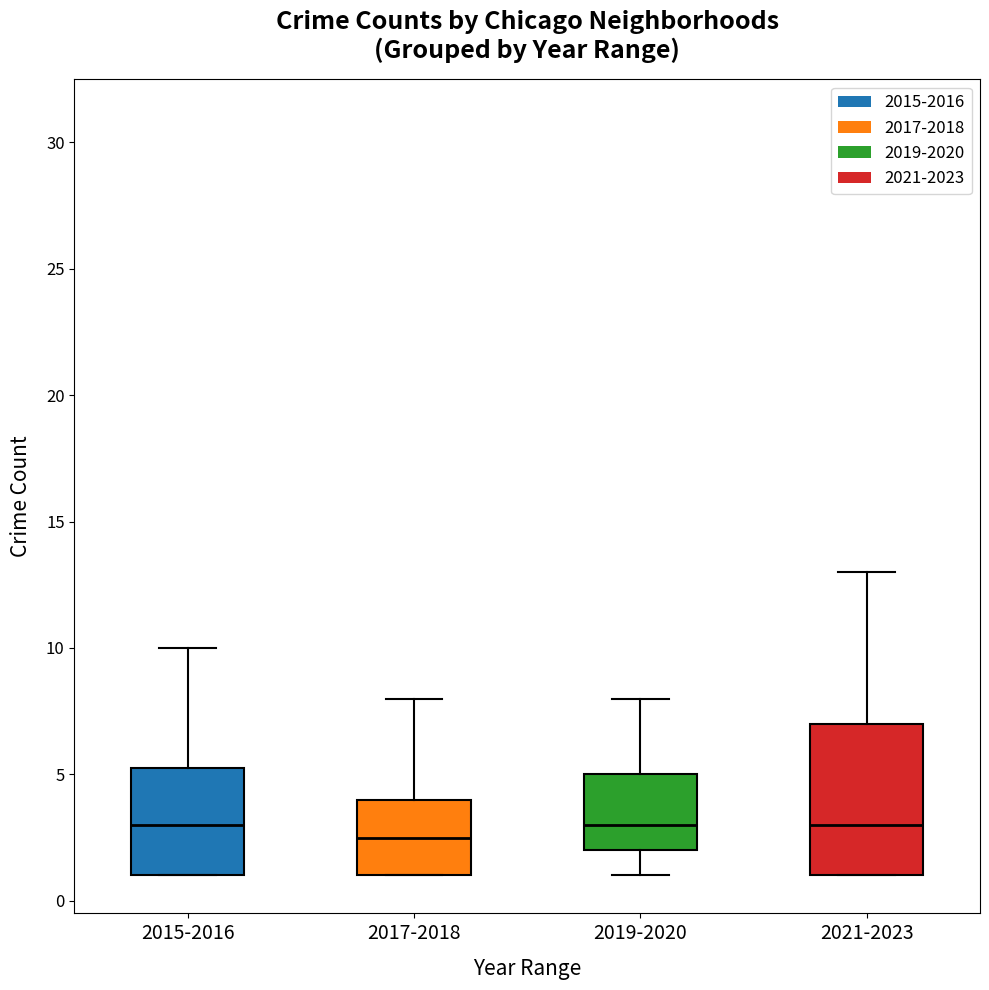

Reading left to right, transcribe this box plot: for each box, give where its median line is, the range the box spans, and where its two whiskers end, as read against the y-axis. The values are not printed on the chart, so give them approximately, as read against the axis.

2015-2016: median 3.0, box 1.0 to 5.5, whiskers 1.0 to 10.0
2017-2018: median 2.5, box 1.0 to 4.0, whiskers 1.0 to 8.0
2019-2020: median 3.0, box 2.0 to 5.0, whiskers 1.0 to 8.0
2021-2023: median 3.0, box 1.0 to 7.0, whiskers 1.0 to 13.0